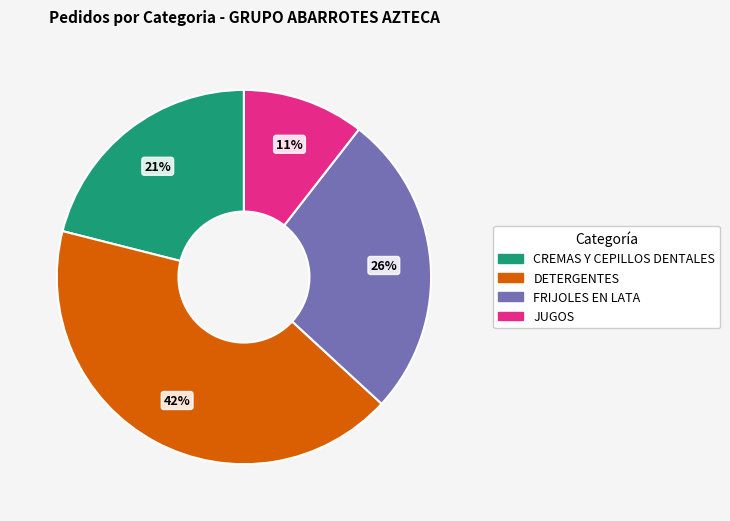

To the nearest percent, what is the average slice percentage?

25%